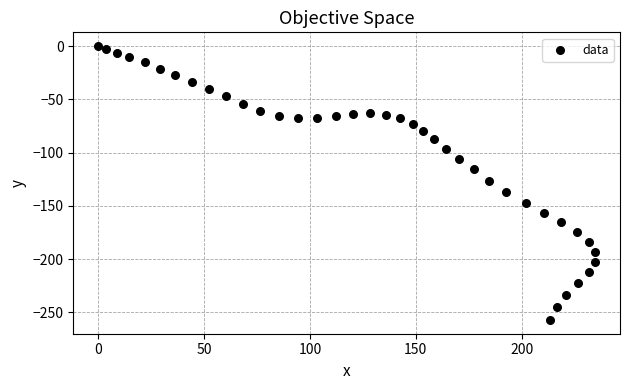

What is the range of X values (max minus min)?

234.7